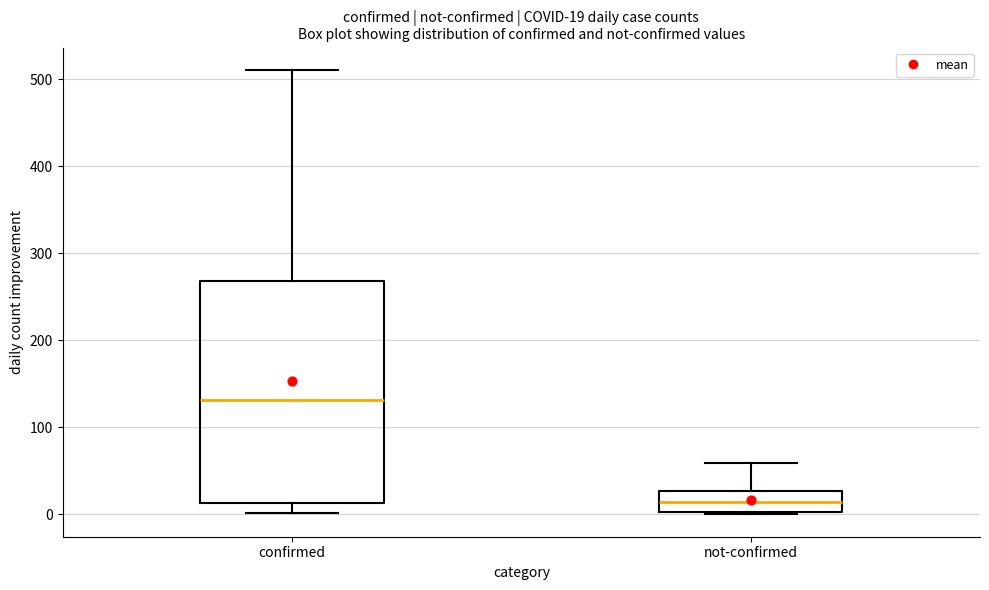

Which box's median line is the lowest?

not-confirmed